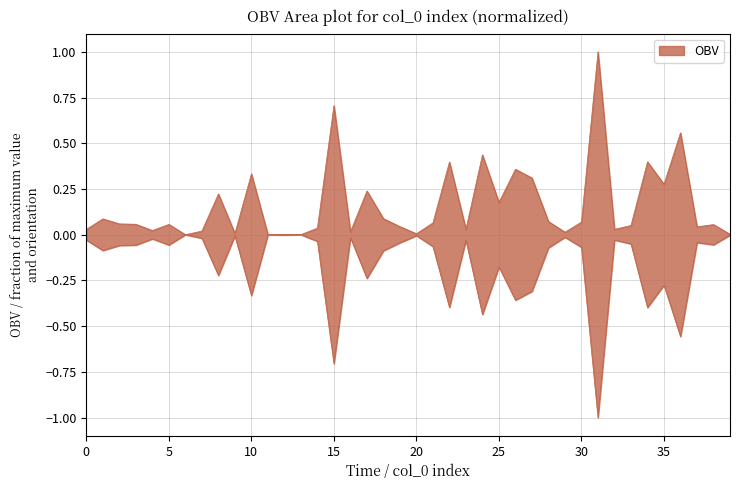

What is the average value?

0.2